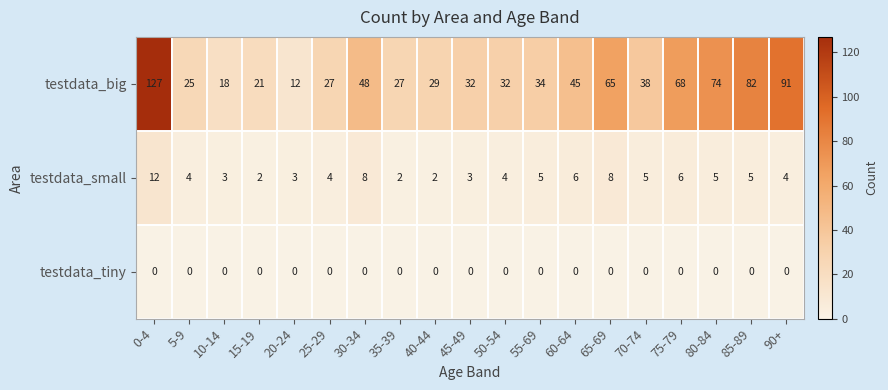

Rank the series at 40-44 from lowest to highest value.

testdata_tiny, testdata_small, testdata_big